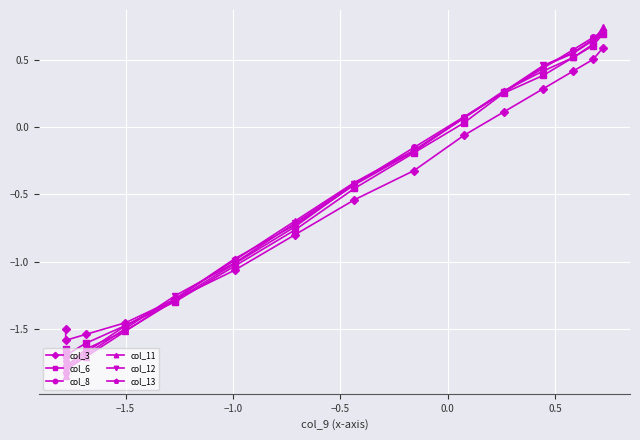

Which series has the largest range (max minus min)?

col_11